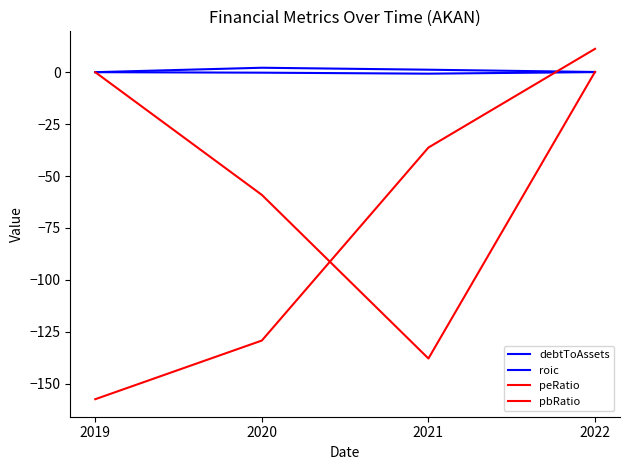

Reading right to left, list all the values displayed in this chart.

debtToAssets: 2022=0.1	2021=1.2	2020=2.1	2019=0.0
roic: 2022=0.0	2021=-0.7	2020=-0.2	2019=0.0
peRatio: 2022=11.2	2021=-36.3	2020=-129.2	2019=-157.5
pbRatio: 2022=0.2	2021=-137.9	2020=-59.1	2019=0.0